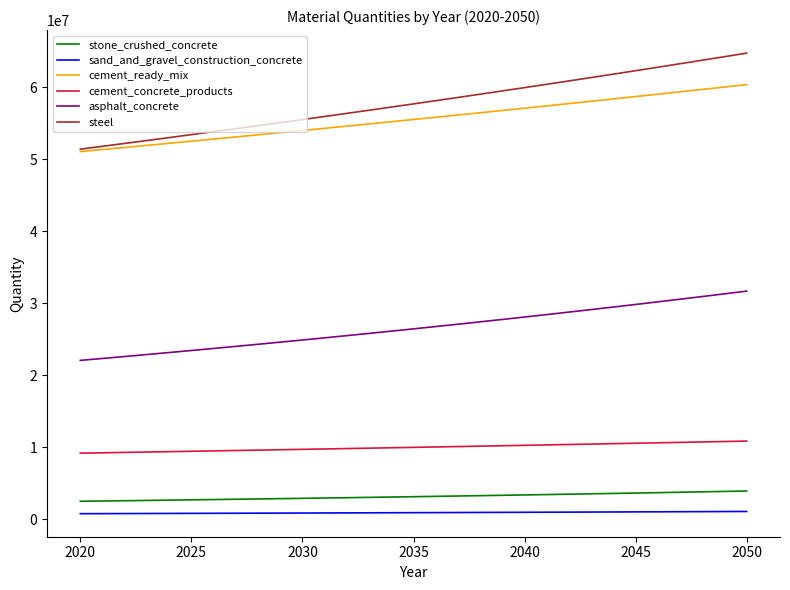

True or false: steel and stone_crushed_concrete cross at least once.

False